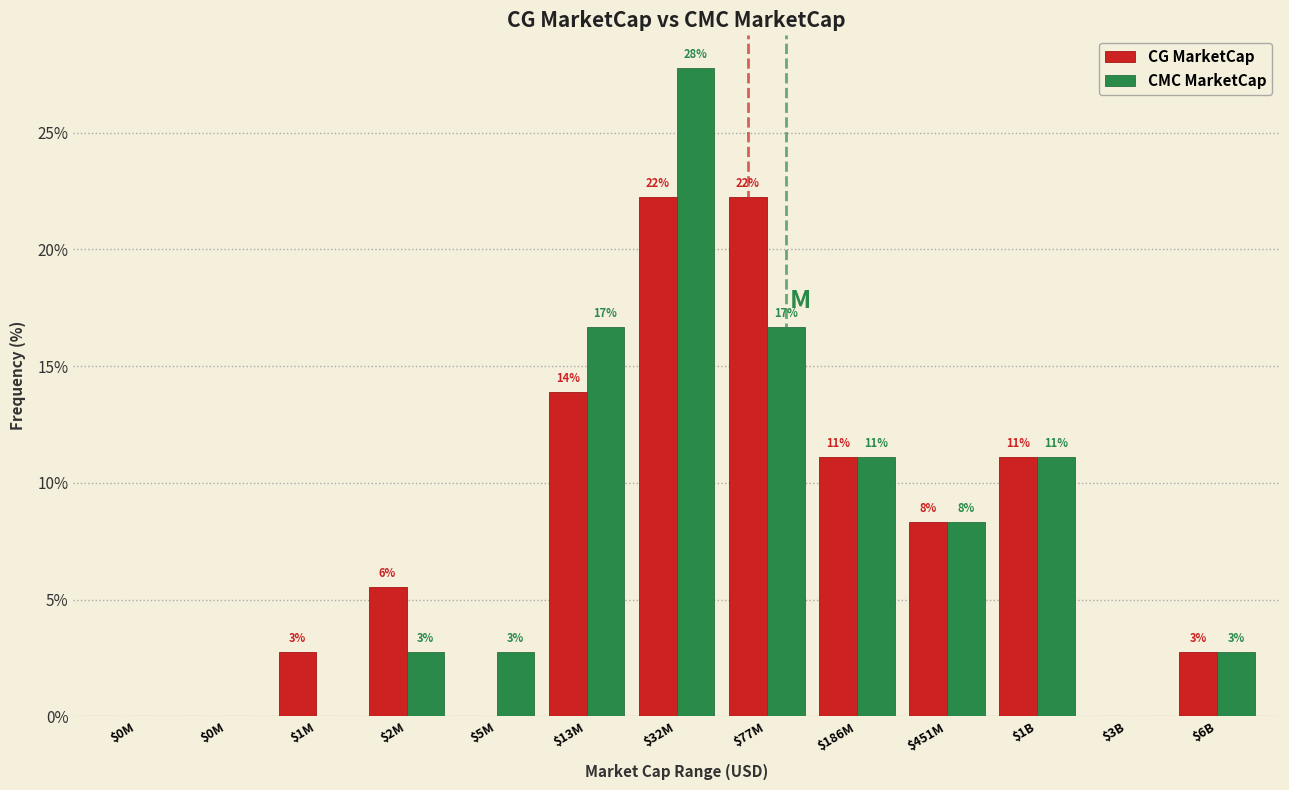

What are all the series names shown in the legend?

CG MarketCap, CMC MarketCap